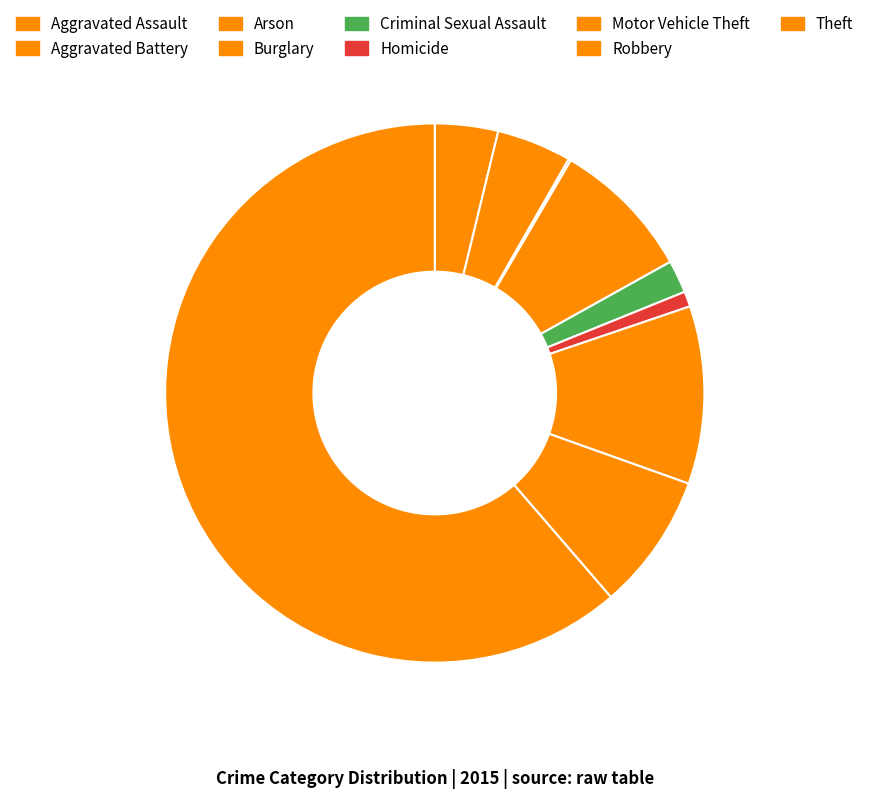

What is the total percentage of Burglary and Motor Vehicle Theft?

19.2%